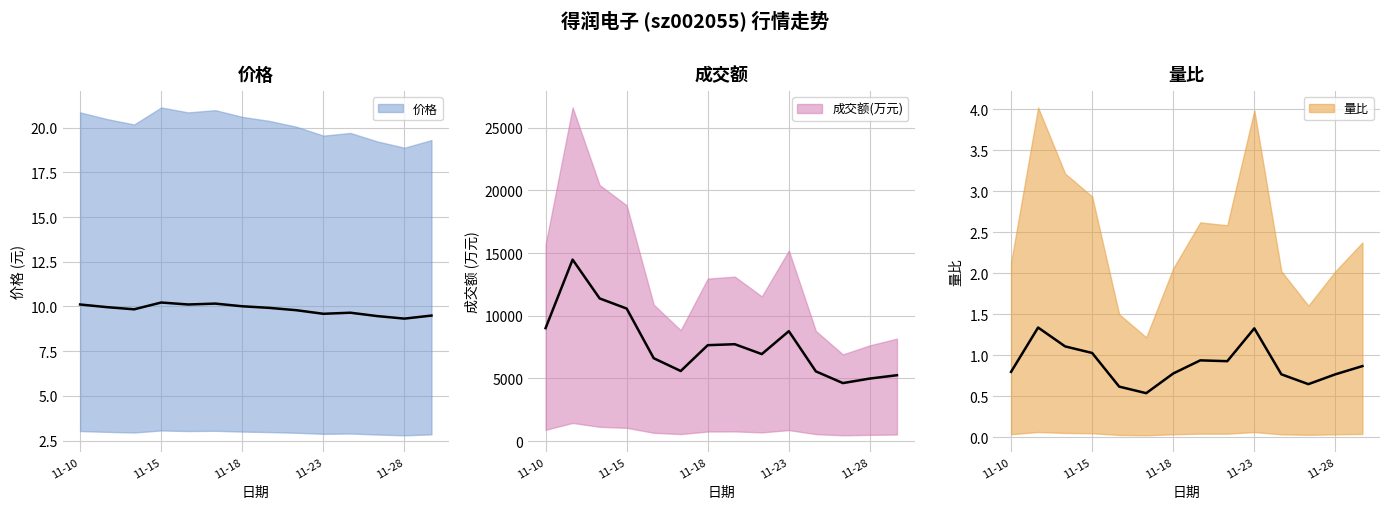

What are all the series names shown in the legend?

价格, 成交额(万元), 量比